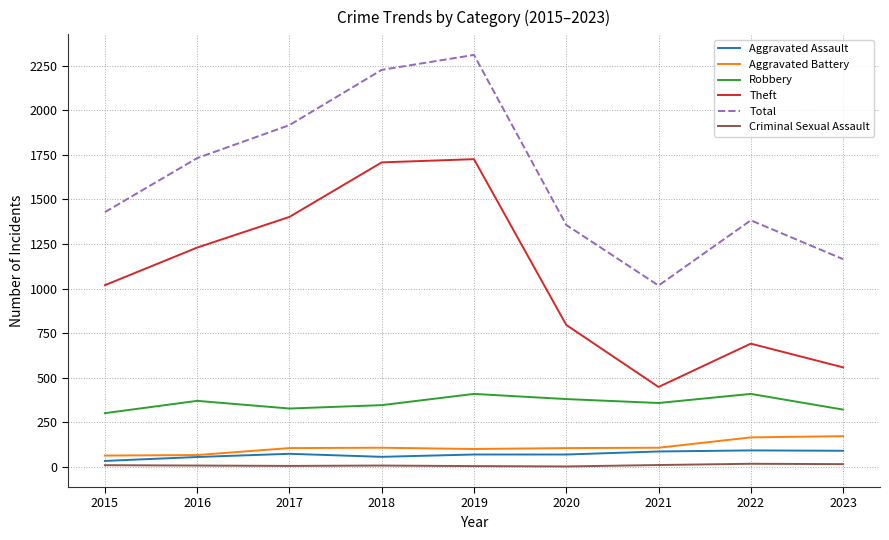

At which label does Total reach its minimum?

2021